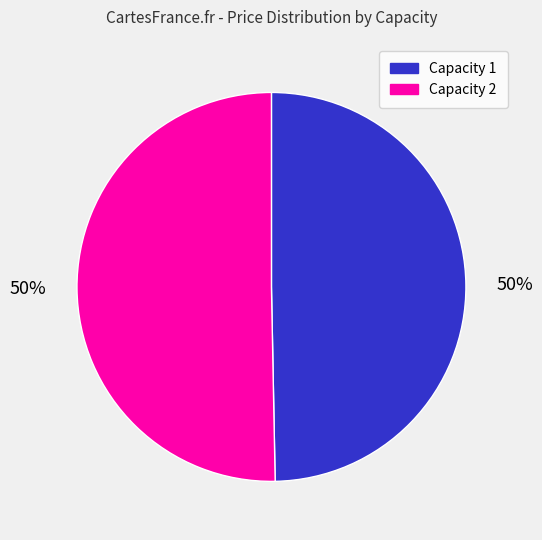

How many segments does this pie chart have?

2